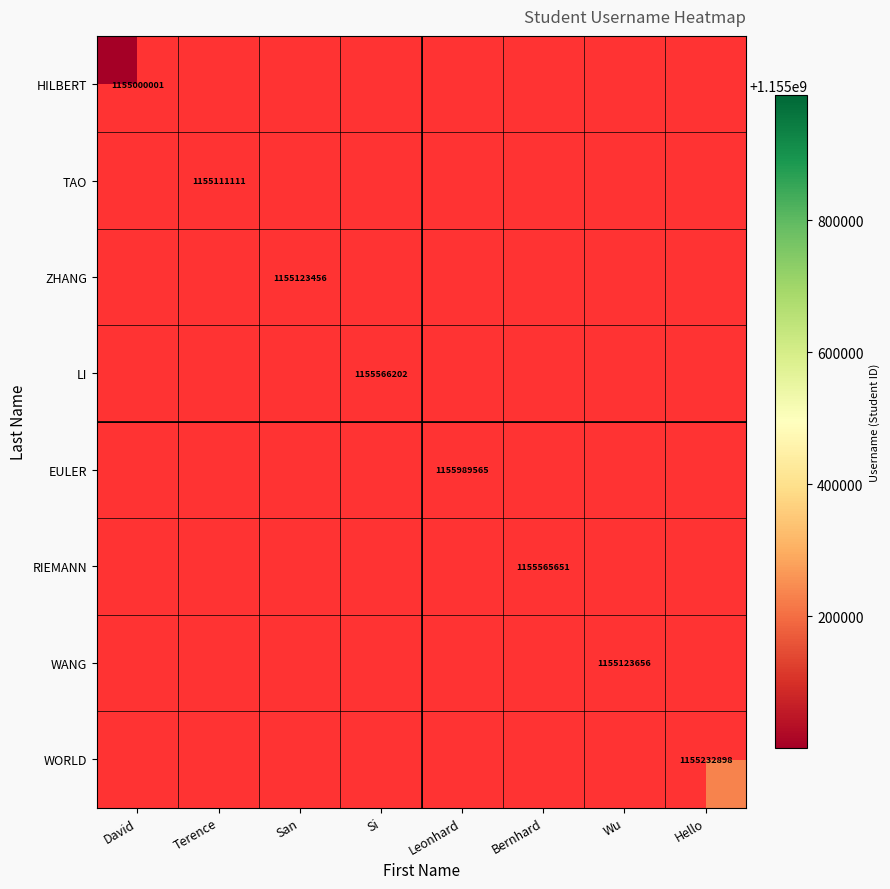

Which label corresponds to the smallest value in the chart?

David